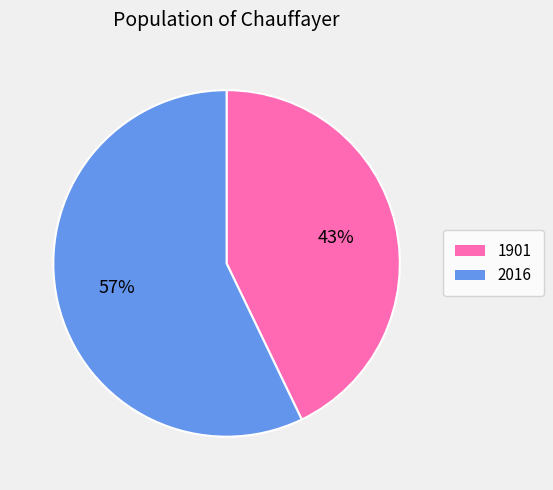

True or false: 1901 accounts for 43% of the total.

True